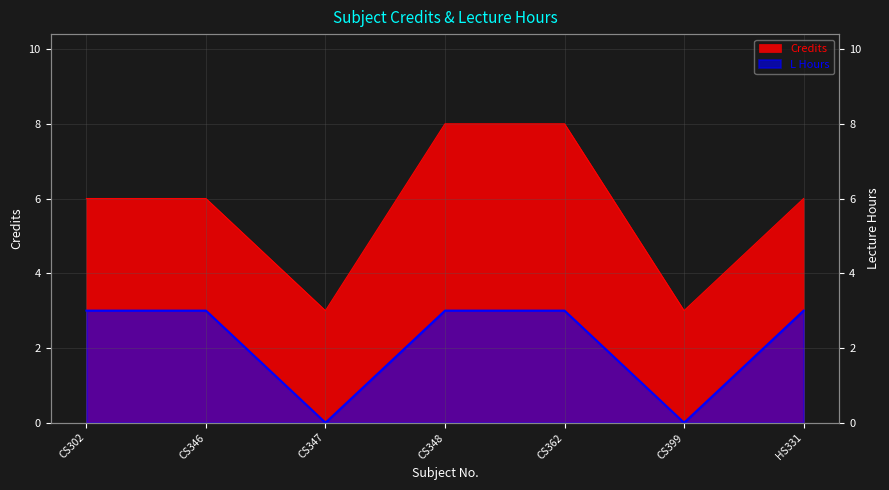

What is the label of the 7th point from the right?

CS302